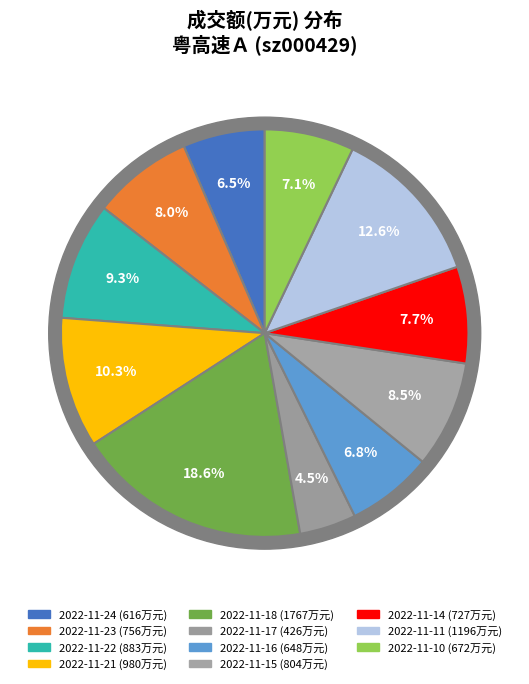

Rank the categories by value from highest to lowest.

1767, 1196, 980, 883, 804, 756, 727, 672, 648, 616, 426